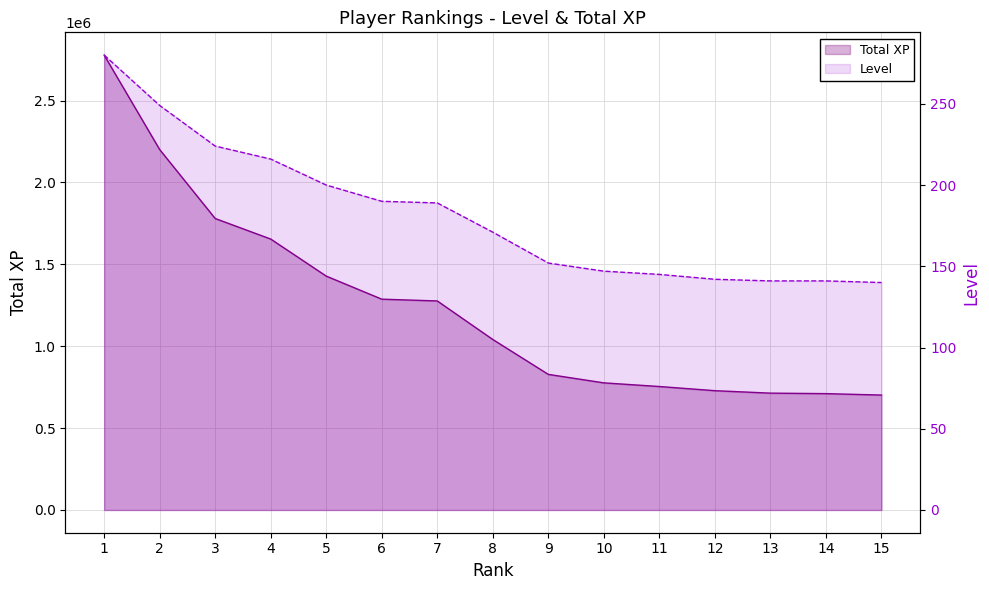

True or false: Level and Total XP cross at least once.

False